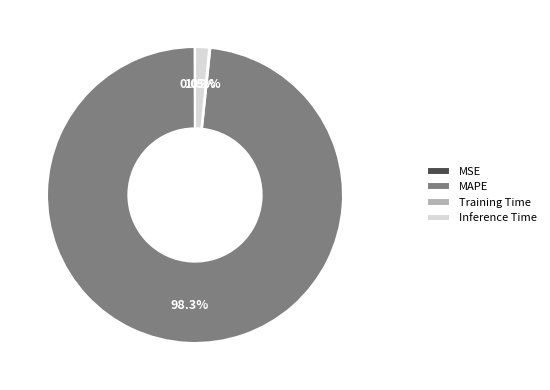

Is MAPE the majority of the pie?

Yes